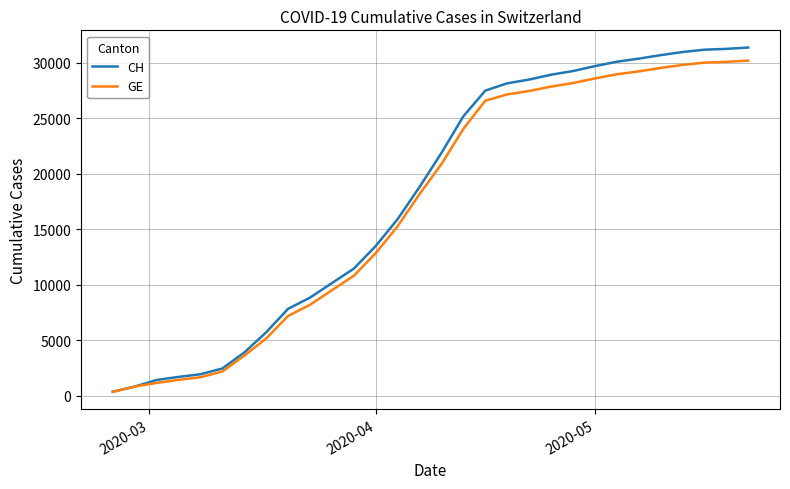

What is the greatest value displayed?

31382